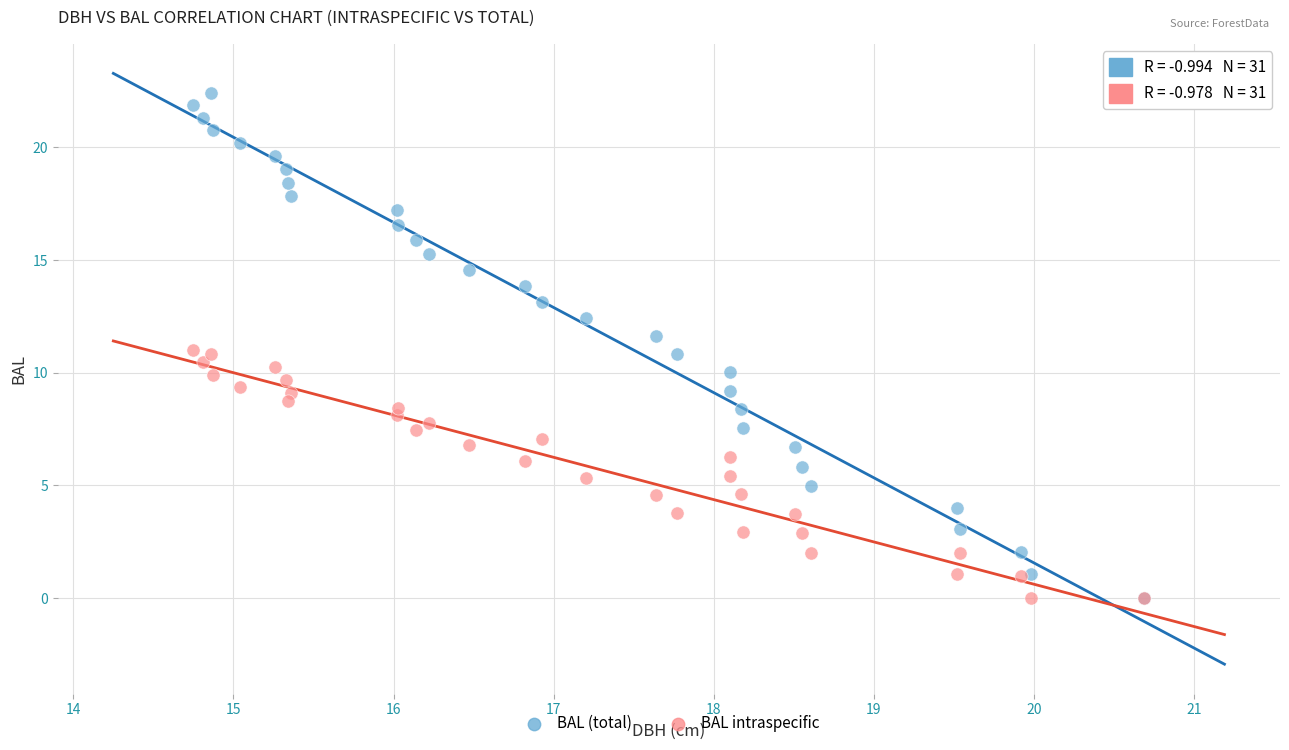

Which series has the largest Y range (max minus min)?

BAL (total)